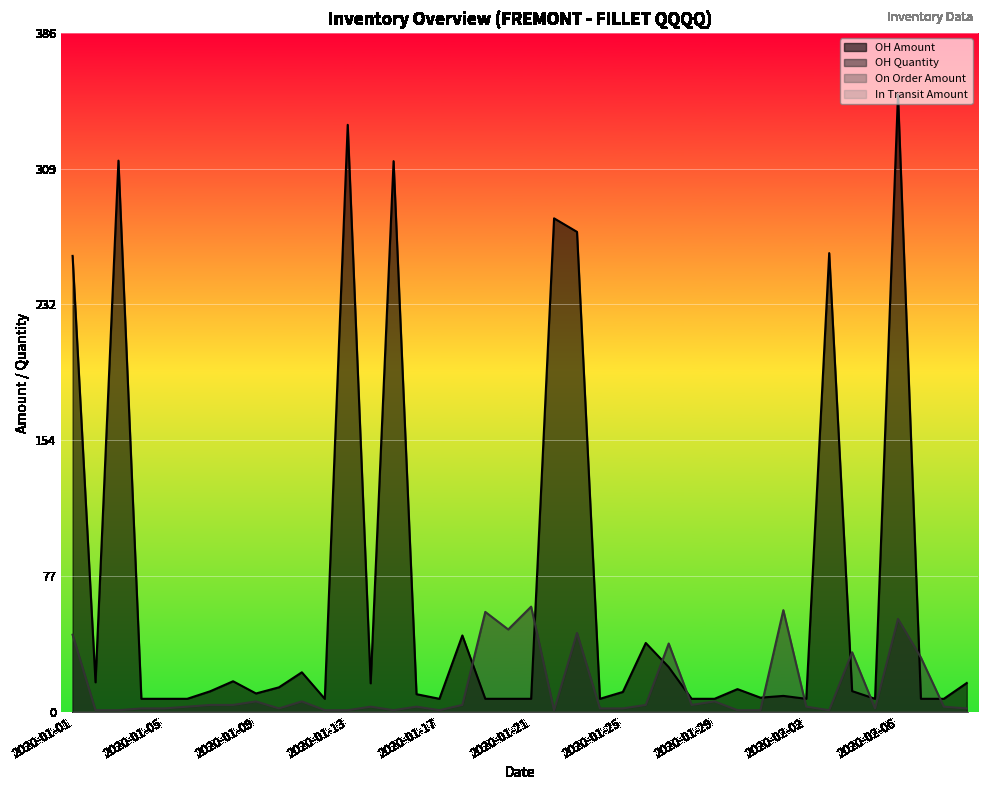

Reading left to right, transcribe all the data shown in this chart.

OH Amount: 2020-01-01=259.8	2020-01-02=16.9	2020-01-03=314.1	2020-01-04=7.5	2020-01-05=7.5	2020-01-06=7.5	2020-01-07=11.8	2020-01-08=17.5	2020-01-09=10.5	2020-01-10=14.0	2020-01-11=22.6	2020-01-12=7.5	2020-01-13=334.5	2020-01-14=16.3	2020-01-15=313.8	2020-01-16=10.1	2020-01-17=7.5	2020-01-18=43.6	2020-01-19=7.5	2020-01-20=7.5	2020-01-21=7.5	2020-01-22=281.2	2020-01-23=273.5	2020-01-24=7.5	2020-01-25=11.4	2020-01-26=39.3	2020-01-27=25.6	2020-01-28=7.5	2020-01-29=7.5	2020-01-30=13.0	2020-01-31=8.1	2020-02-01=9.2	2020-02-02=7.5	2020-02-03=261.4	2020-02-04=11.9	2020-02-05=7.5	2020-02-06=351.7	2020-02-07=7.5	2020-02-08=7.5	2020-02-09=16.5
OH Quantity: 2020-01-01=44.0	2020-01-02=1.0	2020-01-03=1.0	2020-01-04=2.0	2020-01-05=2.0	2020-01-06=3.0	2020-01-07=4.0	2020-01-08=4.0	2020-01-09=6.0	2020-01-10=2.0	2020-01-11=6.0	2020-01-12=1.0	2020-01-13=1.0	2020-01-14=3.0	2020-01-15=1.0	2020-01-16=3.0	2020-01-17=1.0	2020-01-18=4.0	2020-01-19=57.0	2020-01-20=47.0	2020-01-21=60.0	2020-01-22=1.0	2020-01-23=45.0	2020-01-24=2.0	2020-01-25=2.0	2020-01-26=4.0	2020-01-27=39.0	2020-01-28=4.0	2020-01-29=6.0	2020-01-30=1.0	2020-01-31=1.0	2020-02-01=58.0	2020-02-02=3.0	2020-02-03=1.0	2020-02-04=34.0	2020-02-05=2.0	2020-02-06=53.0	2020-02-07=31.0	2020-02-08=3.0	2020-02-09=2.0